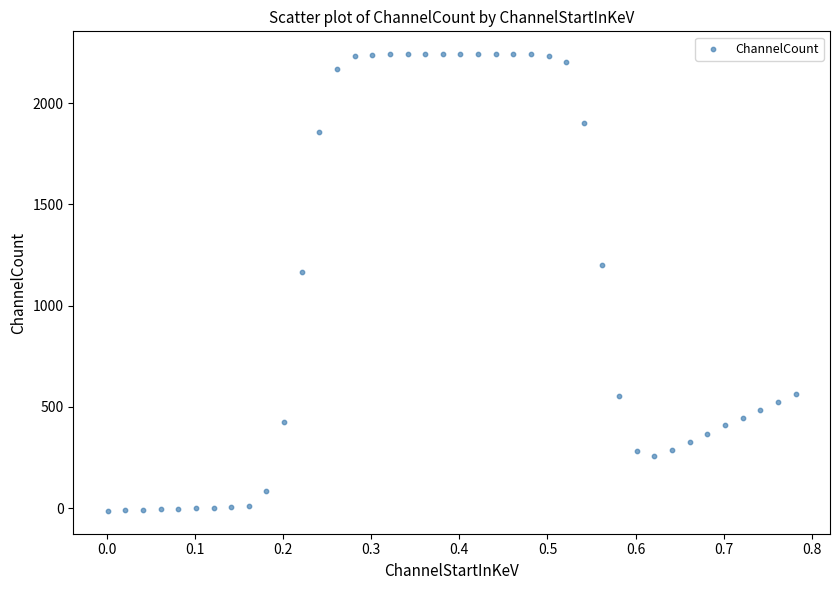

What is the range of Y values (max minus min)?

2255.4